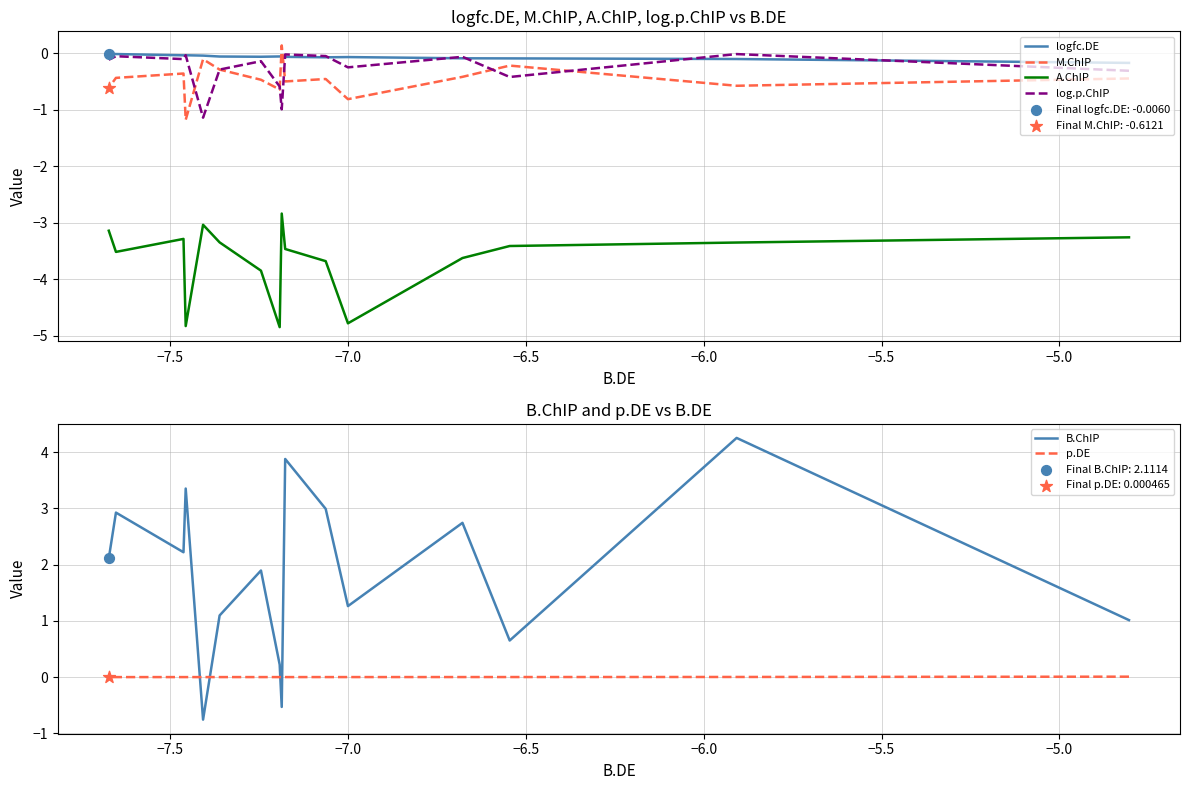

Which series has the widest spread of Y values?

B.ChIP